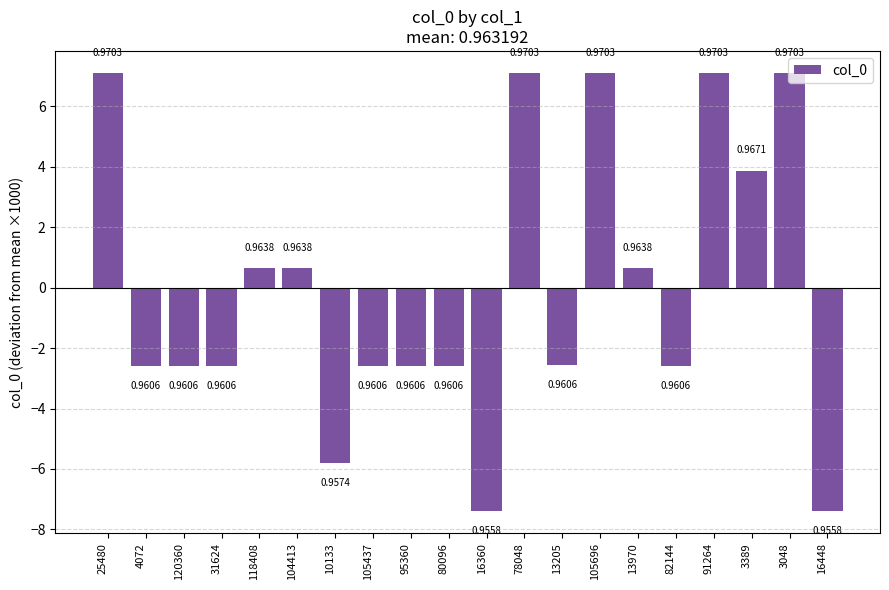

What is the value of the 5th bar from the left?

0.6